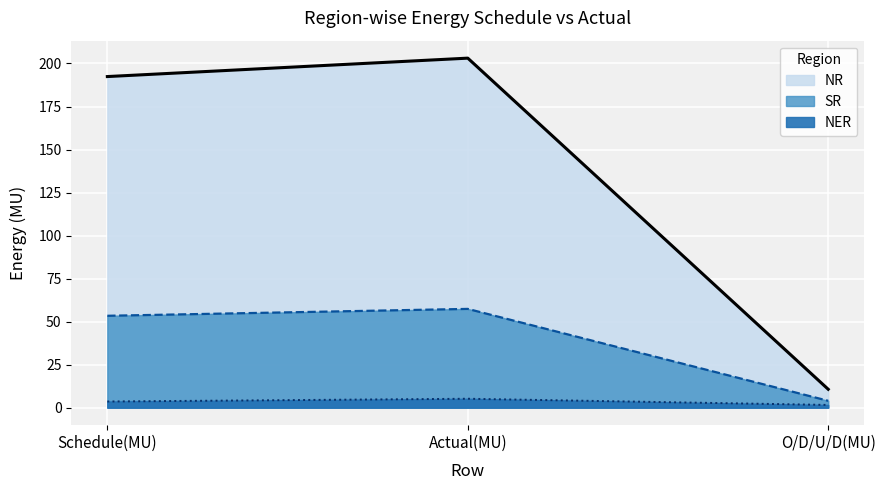

Reading left to right, list all the values displayed in this chart.

NR: Schedule(MU)=192.4	Actual(MU)=203.1	O/D/U/D(MU)=10.7
SR: Schedule(MU)=53.4	Actual(MU)=57.4	O/D/U/D(MU)=4.0
NER: Schedule(MU)=3.6	Actual(MU)=5.2	O/D/U/D(MU)=1.6